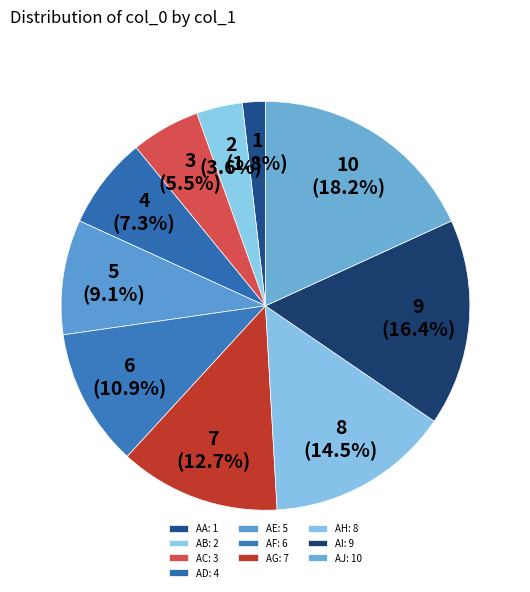

Count the number of slices in the pie.

10